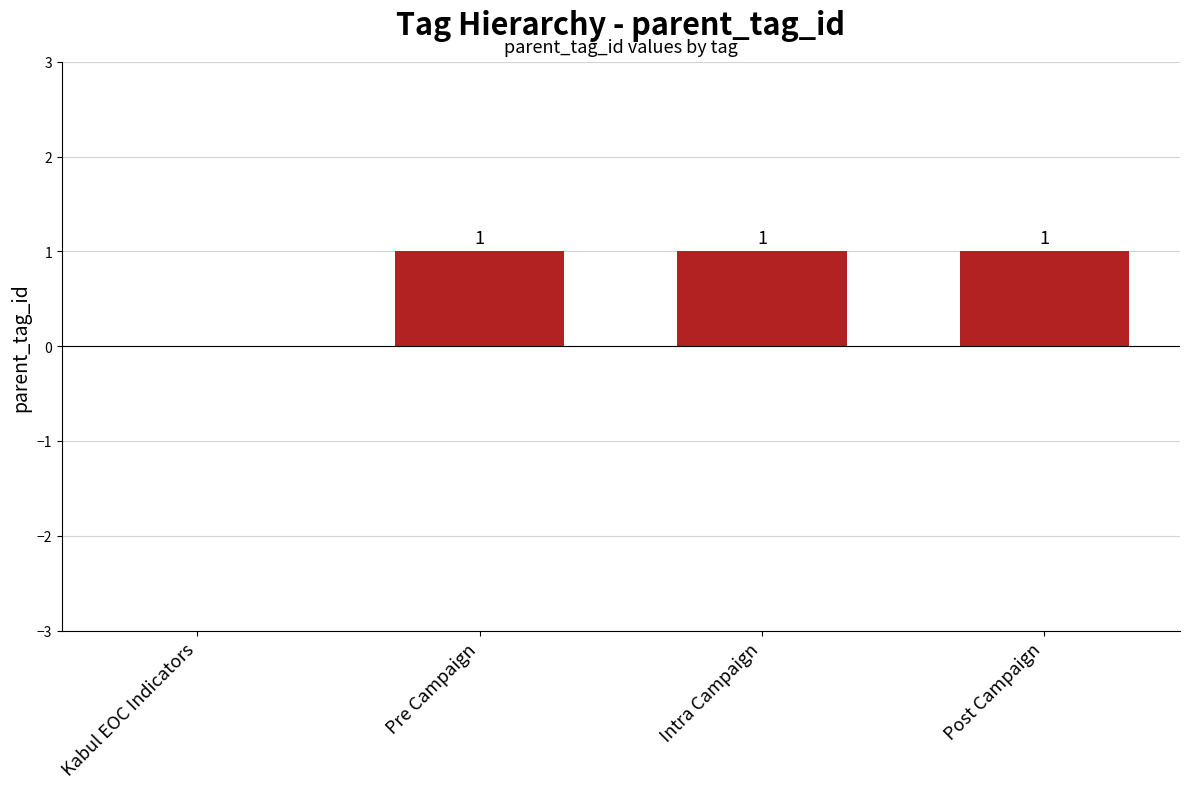

What is the sum of the values at Pre Campaign and Post Campaign?

2